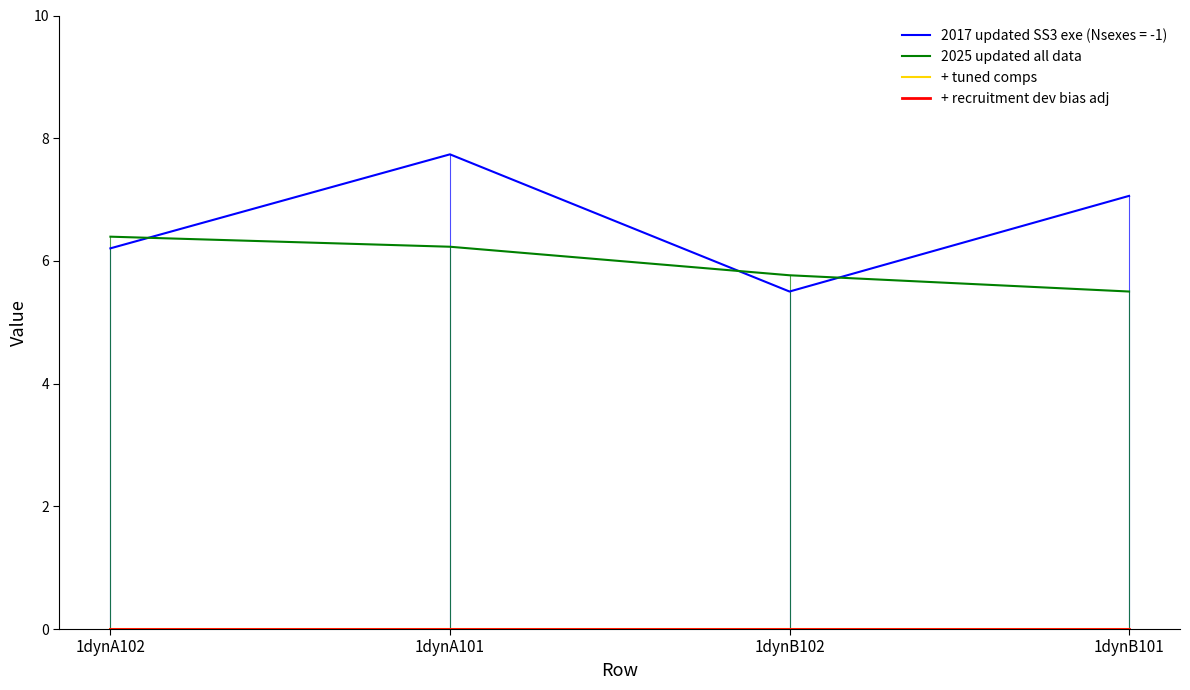

Is this an area chart (filled region under the line)?

No